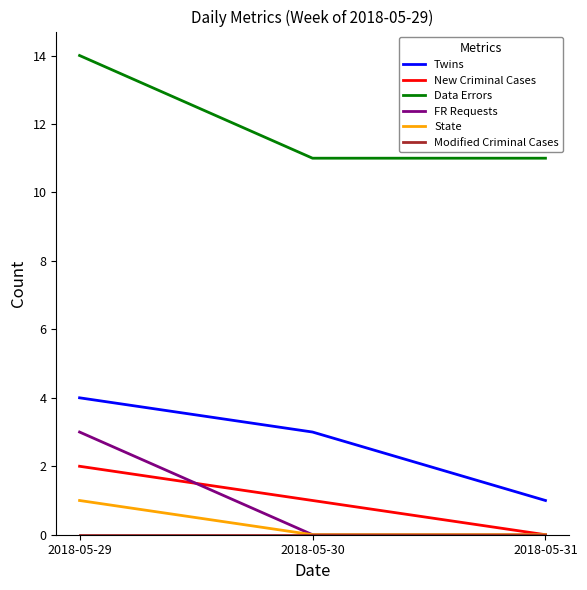

At which label does New Criminal Cases reach its minimum?

2018-05-31